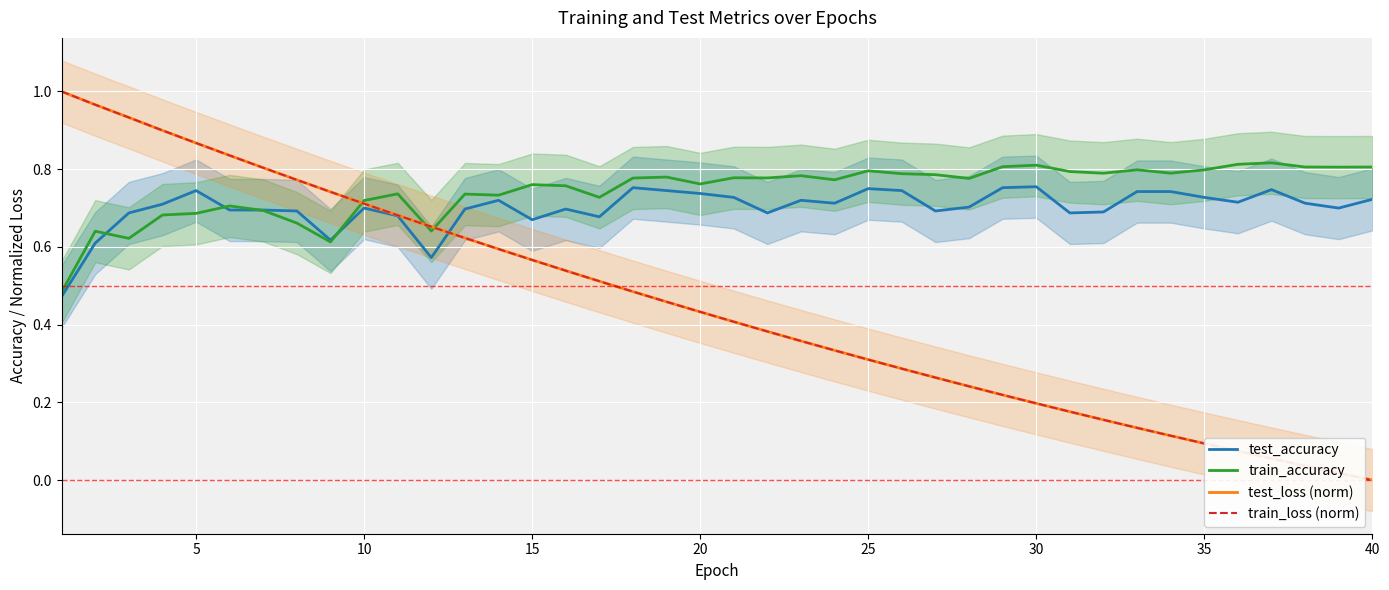

The train_loss (norm) series shows 0.2 at 10. True or false?

False